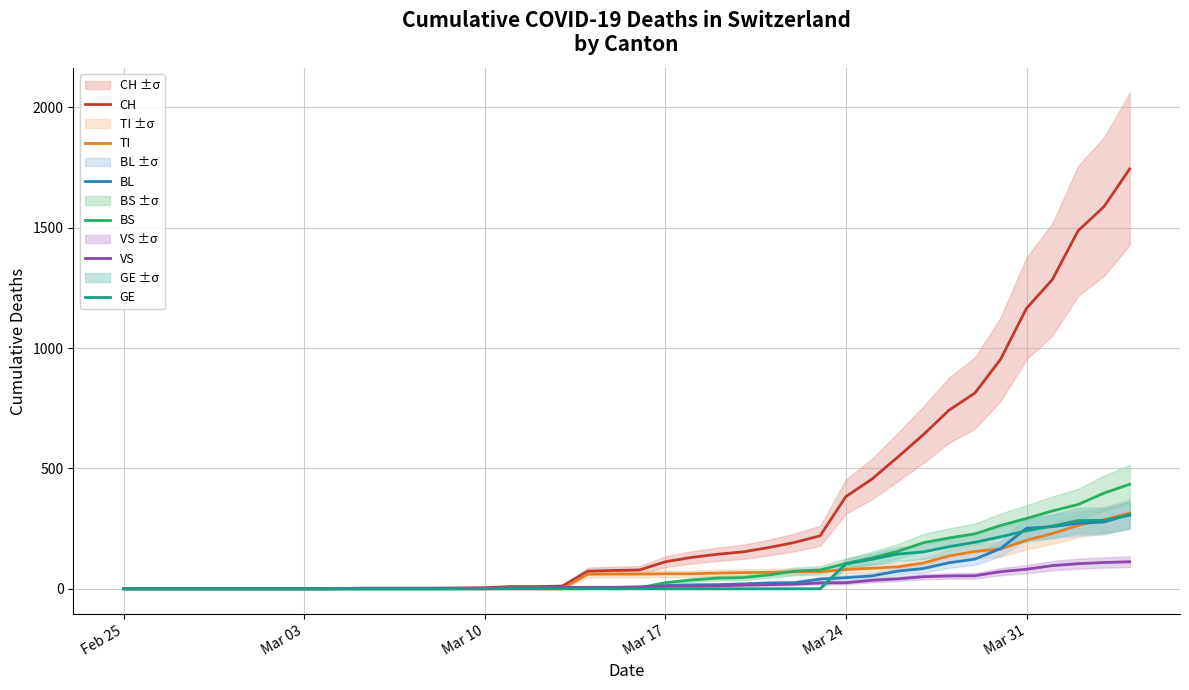

What is the highest value of the CH series?

1744